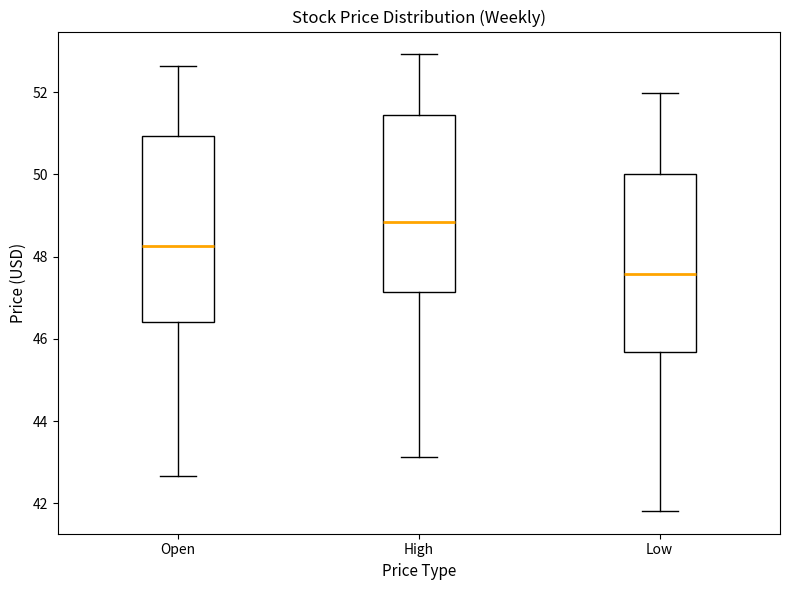

Reading left to right, transcribe this box plot: for each box, give where its median line is, the range the box spans, and where its two whiskers end, as read against the y-axis. The values are not printed on the chart, so give them approximately, as read against the axis.

Open: median 48.2, box 46.4 to 51.0, whiskers 42.6 to 52.6
High: median 48.8, box 47.2 to 51.4, whiskers 43.2 to 53.0
Low: median 47.6, box 45.6 to 50.0, whiskers 41.8 to 52.0